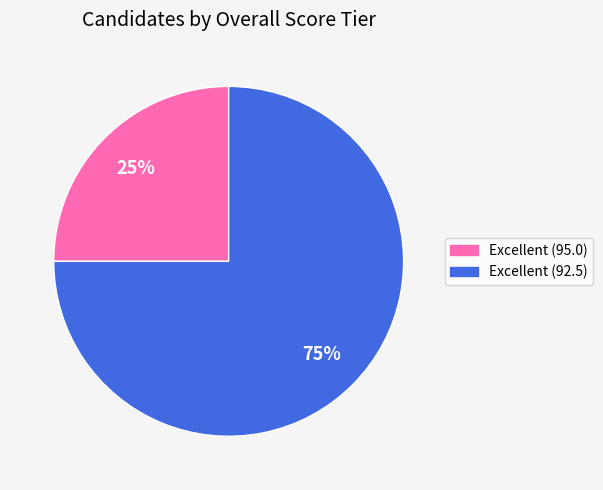

How many segments does this pie chart have?

2